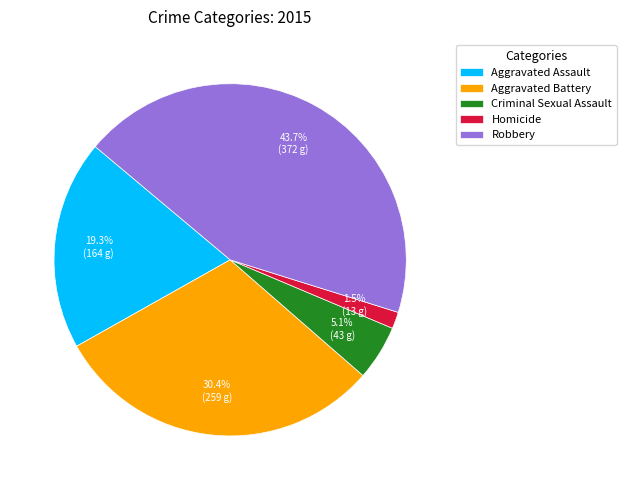

To the nearest percent, what is the difference between the Robbery and Homicide slice percentages?

42%